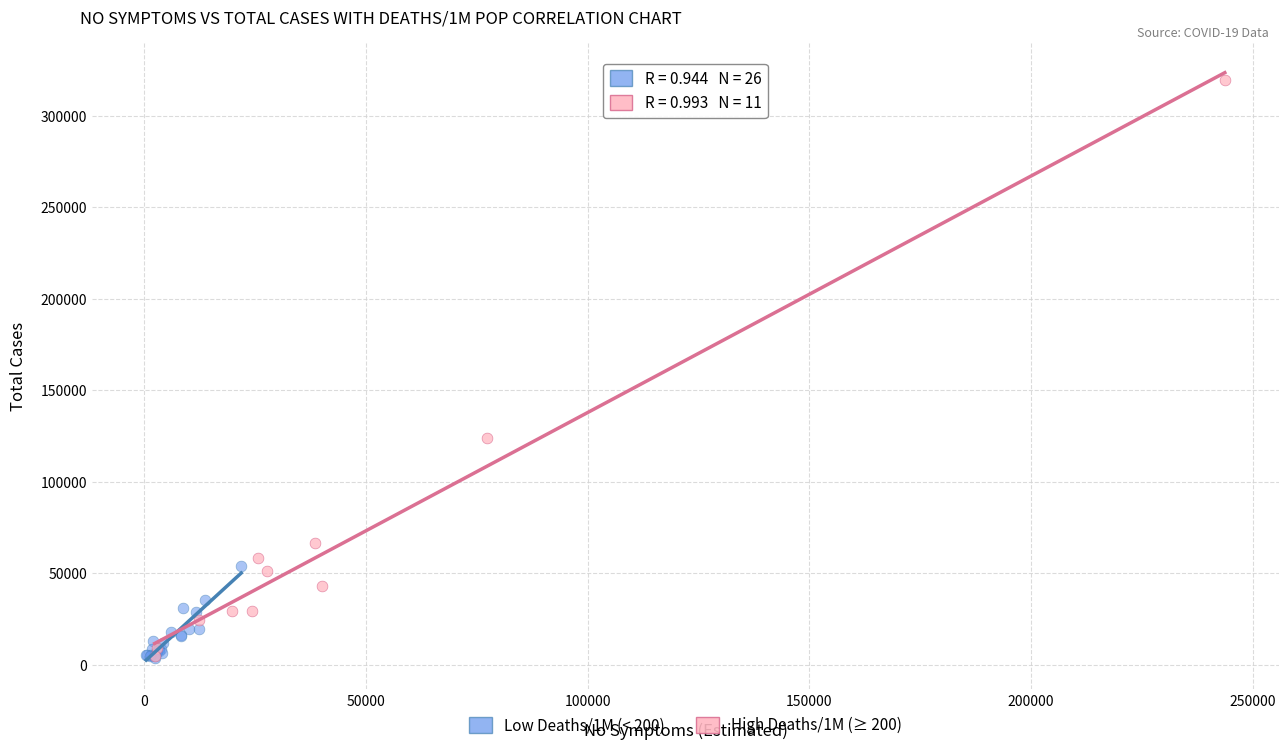

Which series has the largest Y range (max minus min)?

High Deaths/1M (≥ 200)